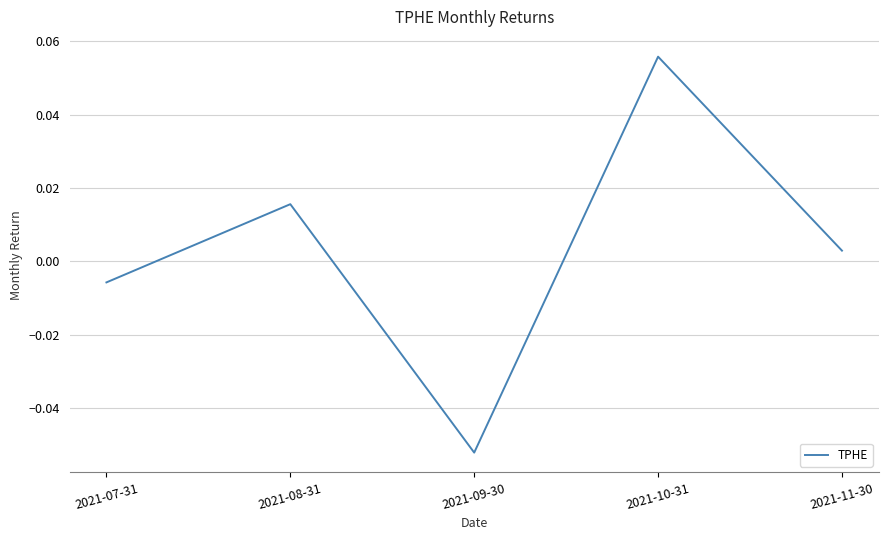

At which label does the data first exceed 0?

2021-08-31